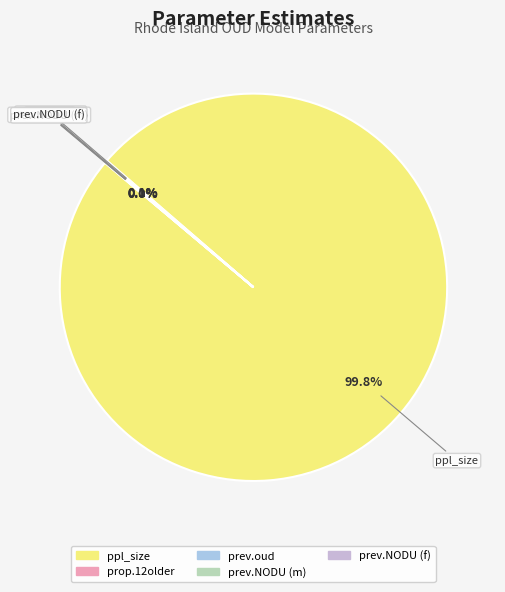

Is there any slice that represents more than half of the pie?

Yes